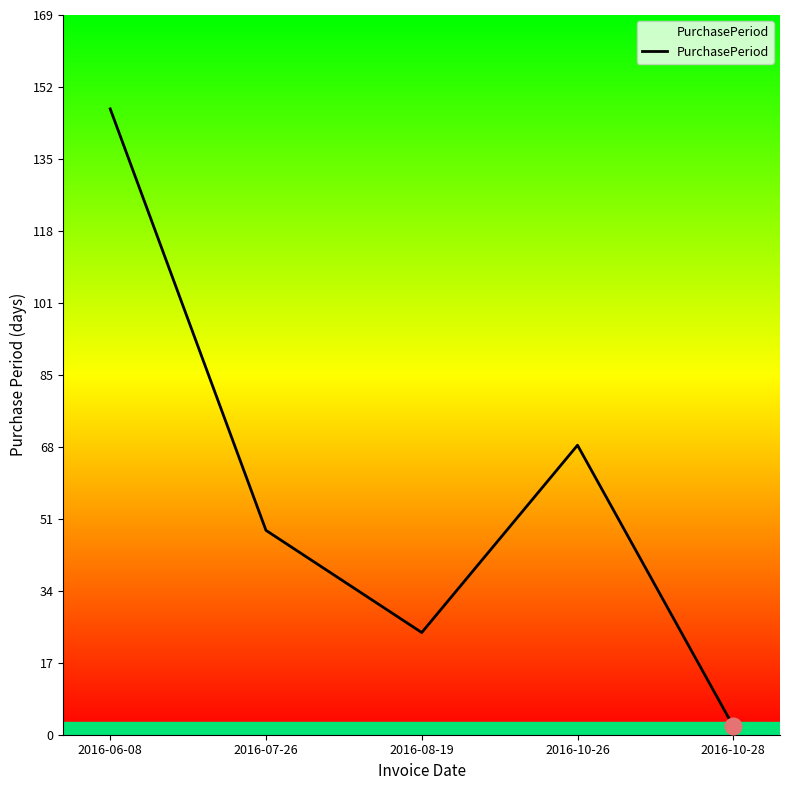

Where is the first local minimum?

2016-08-19